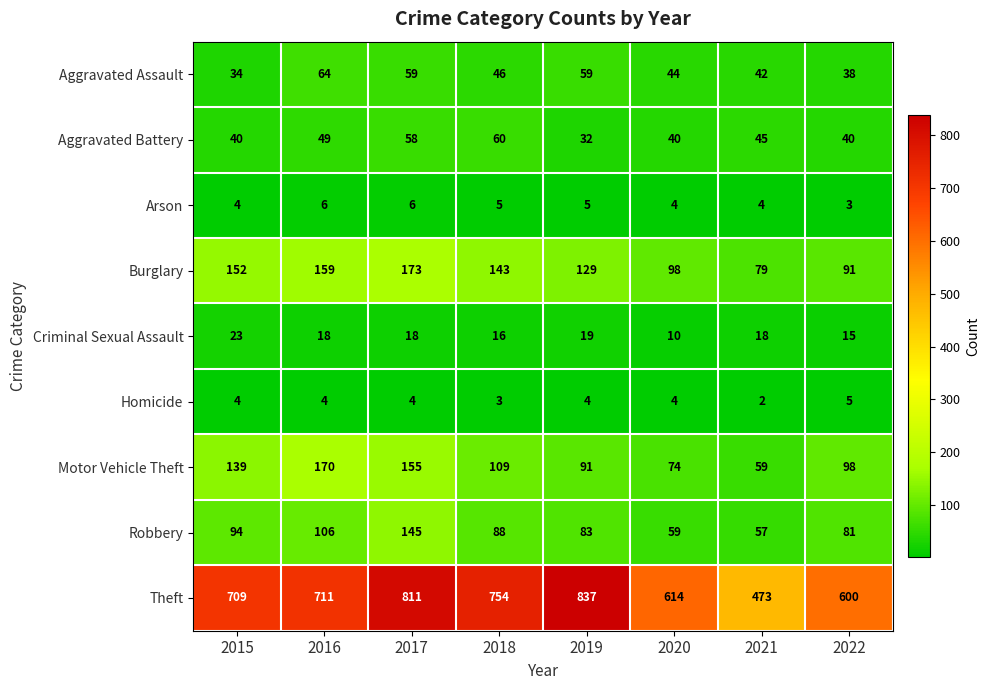

Which series has the largest total across all categories?

Theft